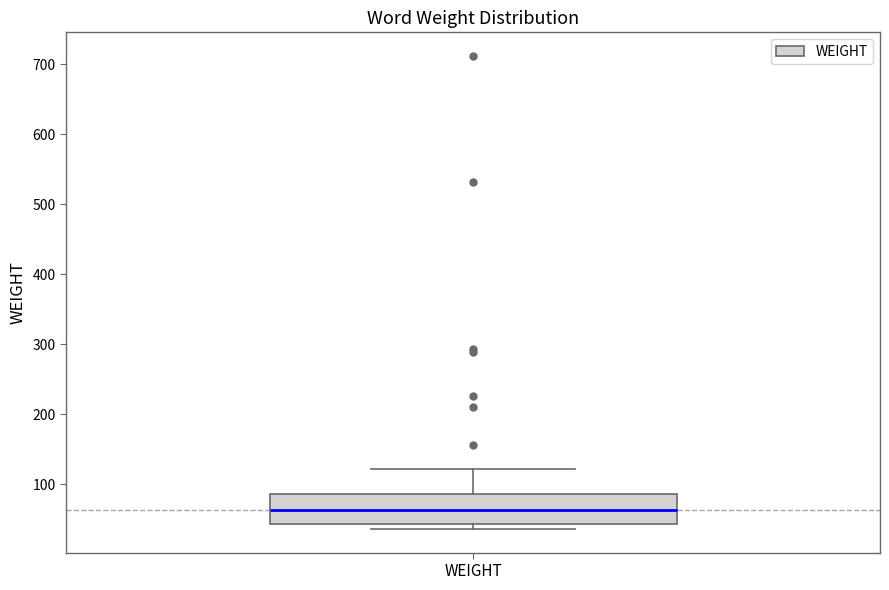

Transcribe this box plot: give where the median line is, the range the box spans, and where the two whiskers end, as read against the y-axis. The values are not printed on the chart, so give them approximately, as read against the axis.

median 60, box 40 to 90, whiskers 40 (just below the box's lower edge) to 120